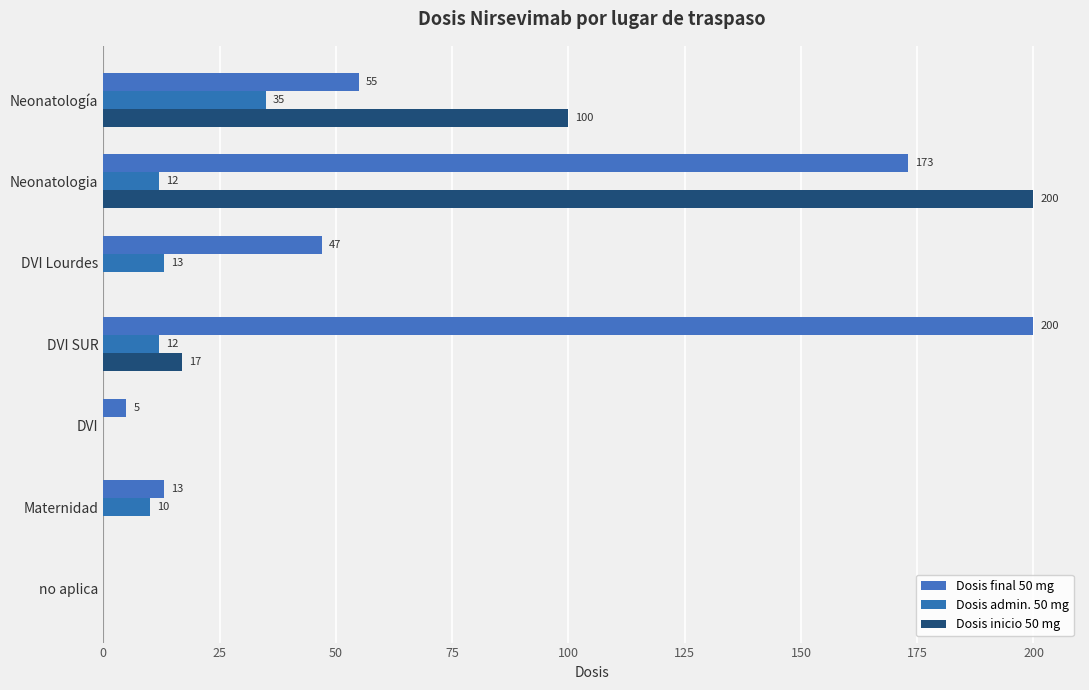

What is the maximum value shown in the chart?

200